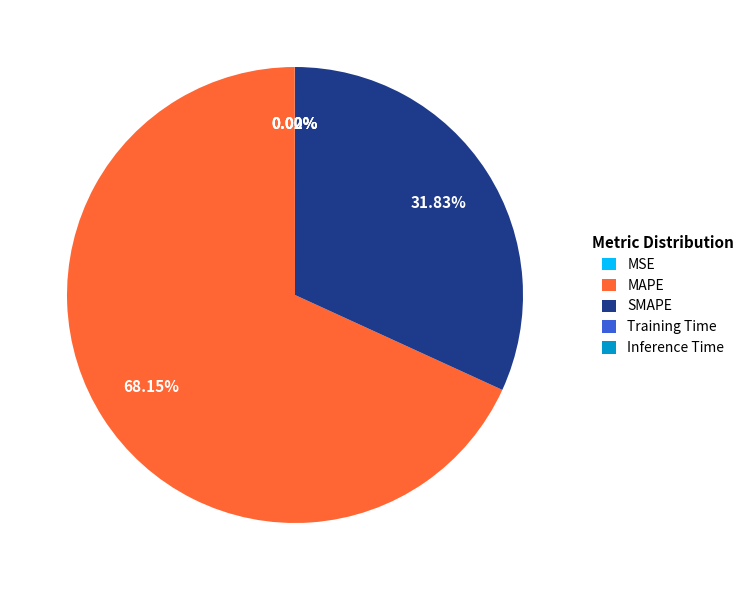

To the nearest percent, what is the difference between the largest and smallest slice percentages?

68%